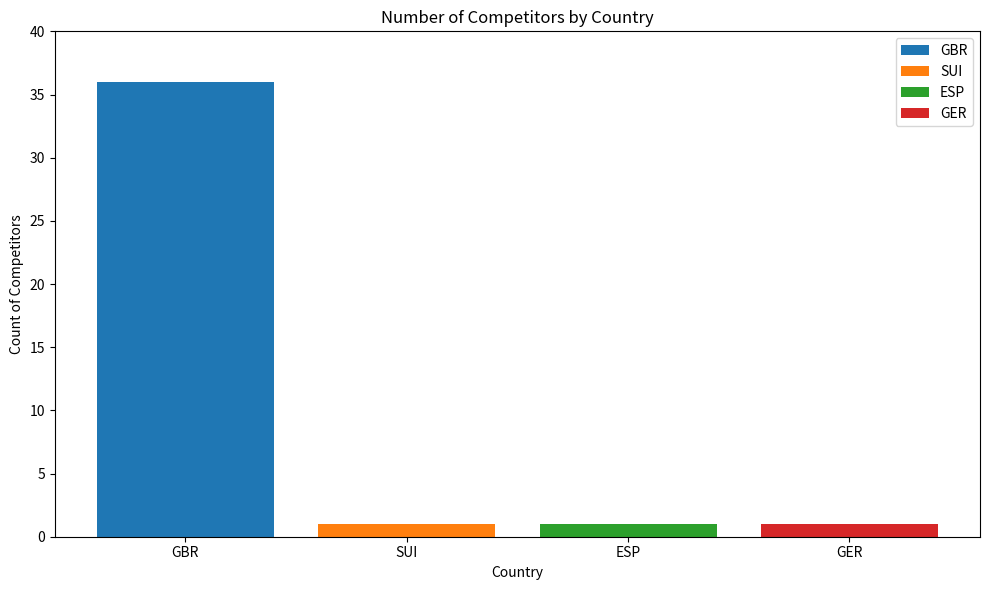

Are the bars grouped side by side (vs. stacked)?

Yes